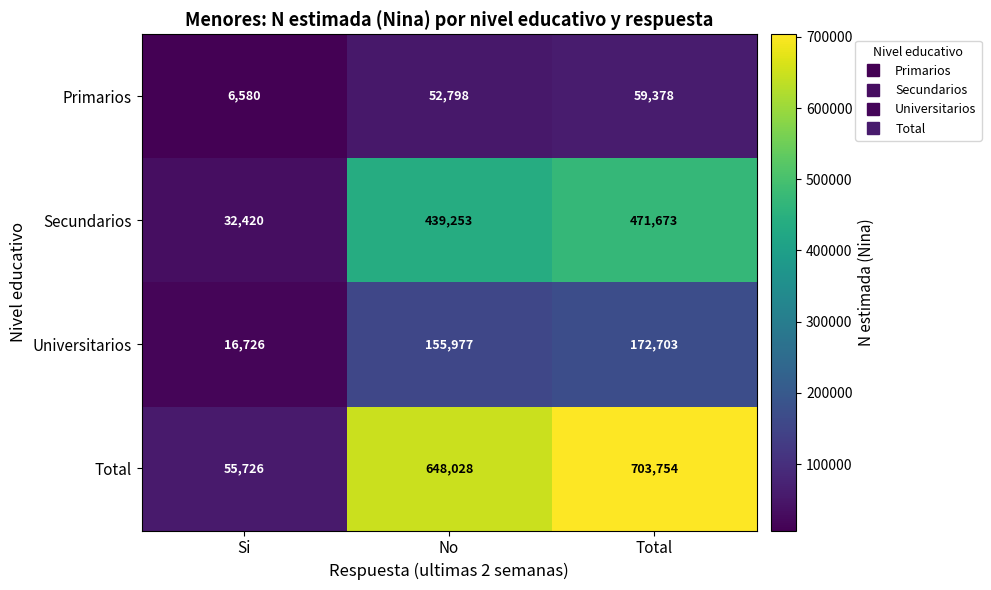

At which label is Universitarios closest to 94714?

No